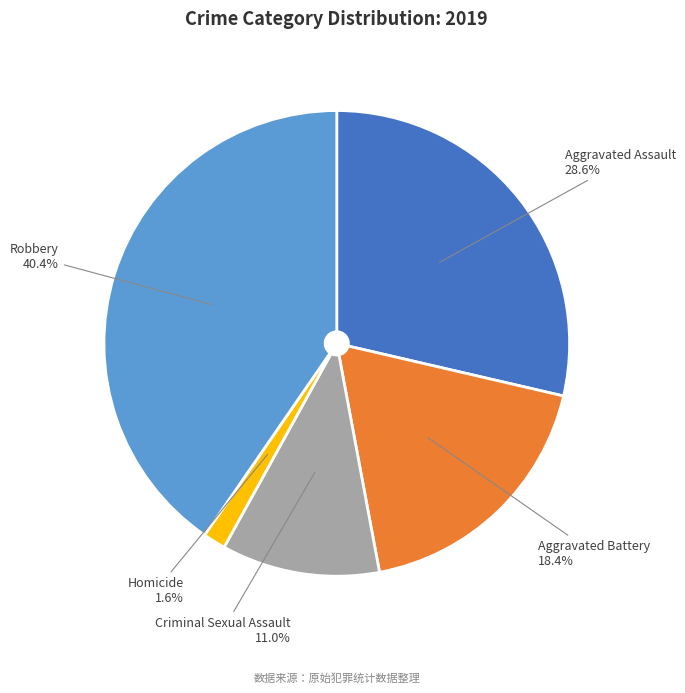

Is there any slice that represents more than half of the pie?

No